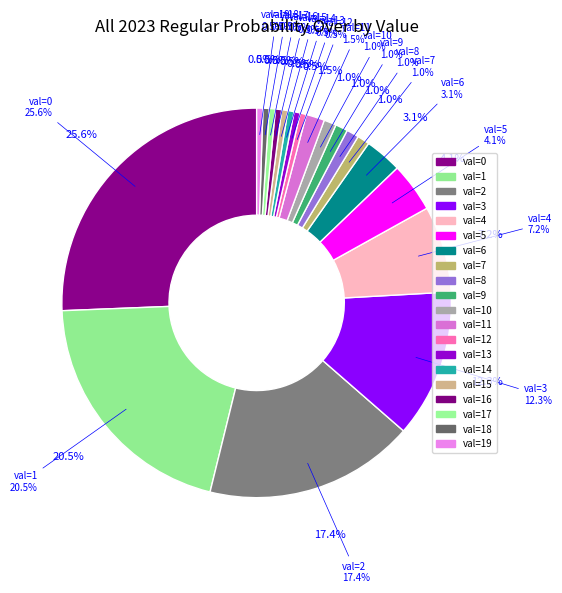

Do 3 and 15 together represent more than half of the pie?

No